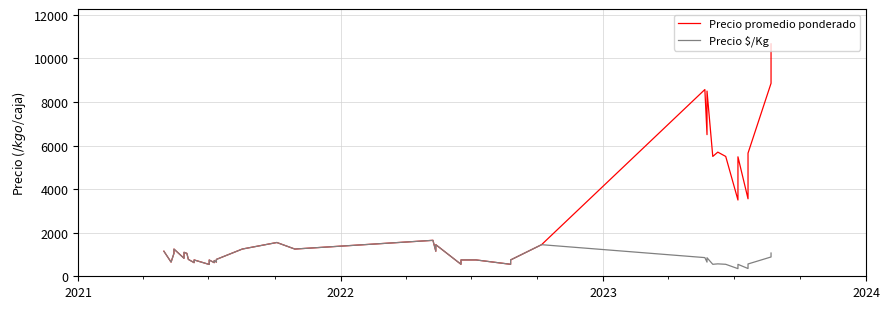

What position from the left is 2022?

2